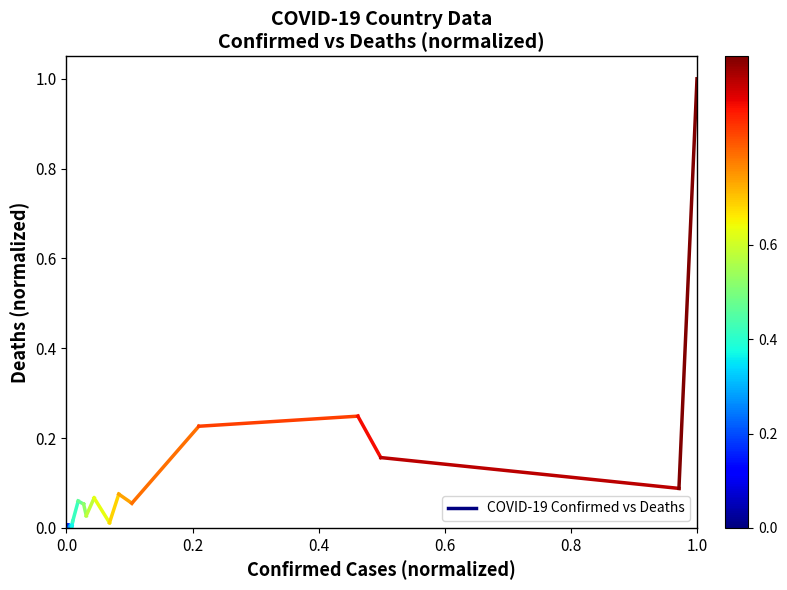

Does the chart display data point markers on the line(s)?

No